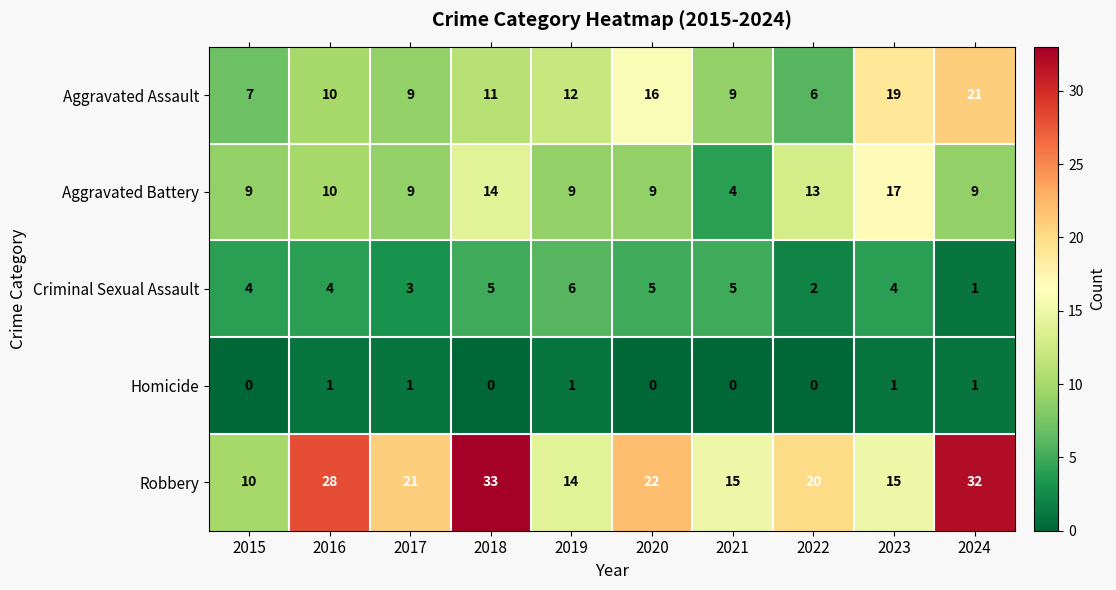

What is the difference between the highest and lowest values at 2015?

10